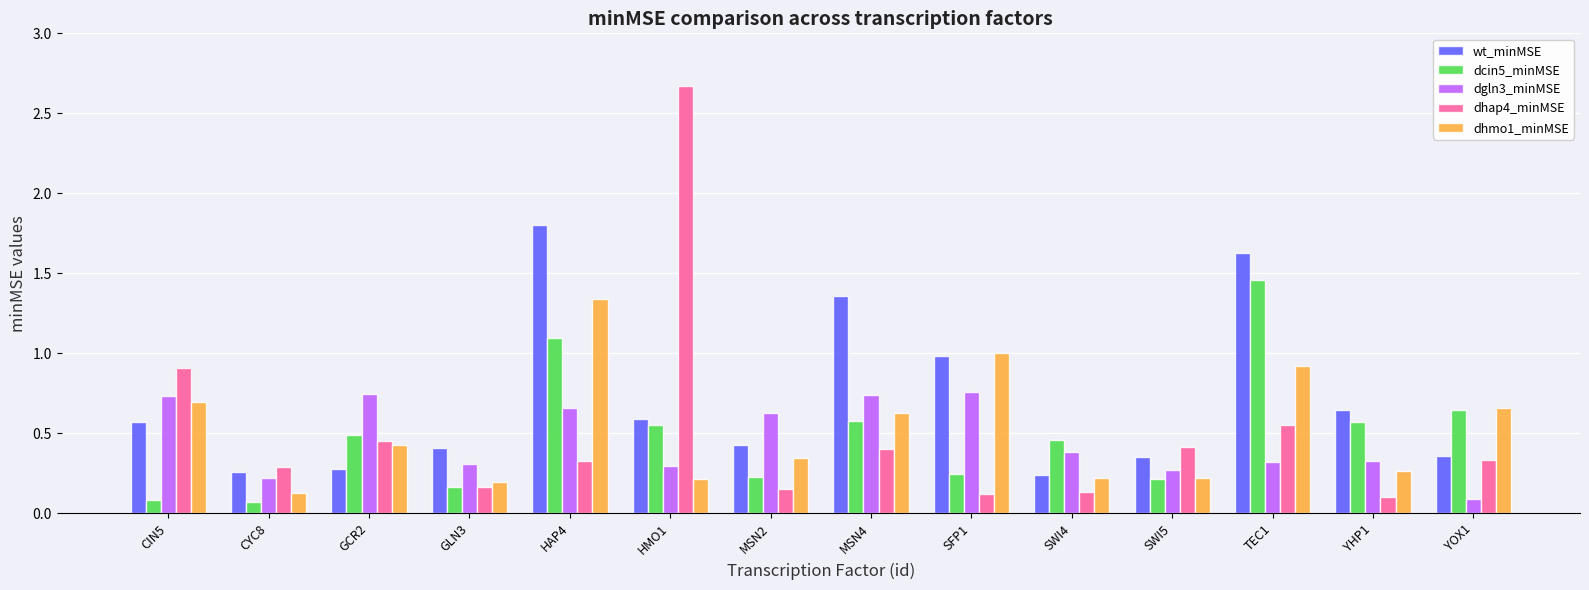

True or false: dhap4_minMSE has a value of 0.6 at GCR2.

False